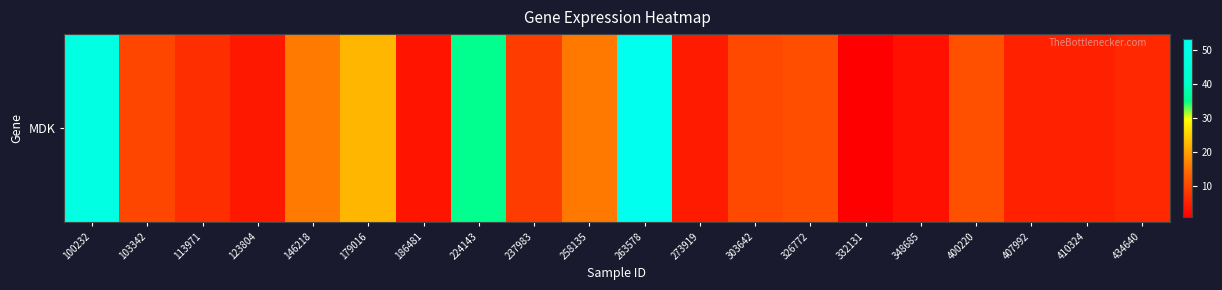

What is the change in value from 103342 to 146218?

+6.2